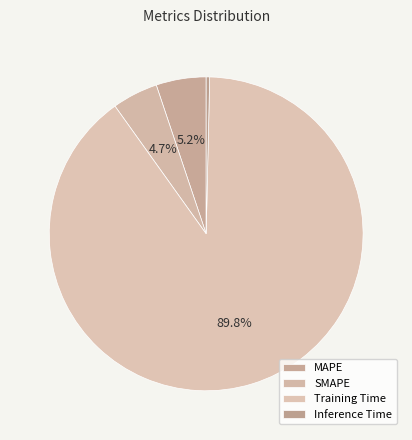

To the nearest percent, what is the combined percentage of Training Time and Inference Time?

90%